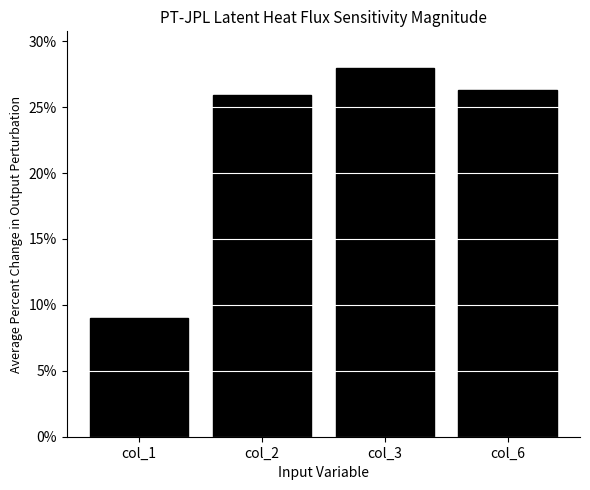

Reading left to right, list all the values displayed in this chart.

9.0	25.9	28.0	26.3